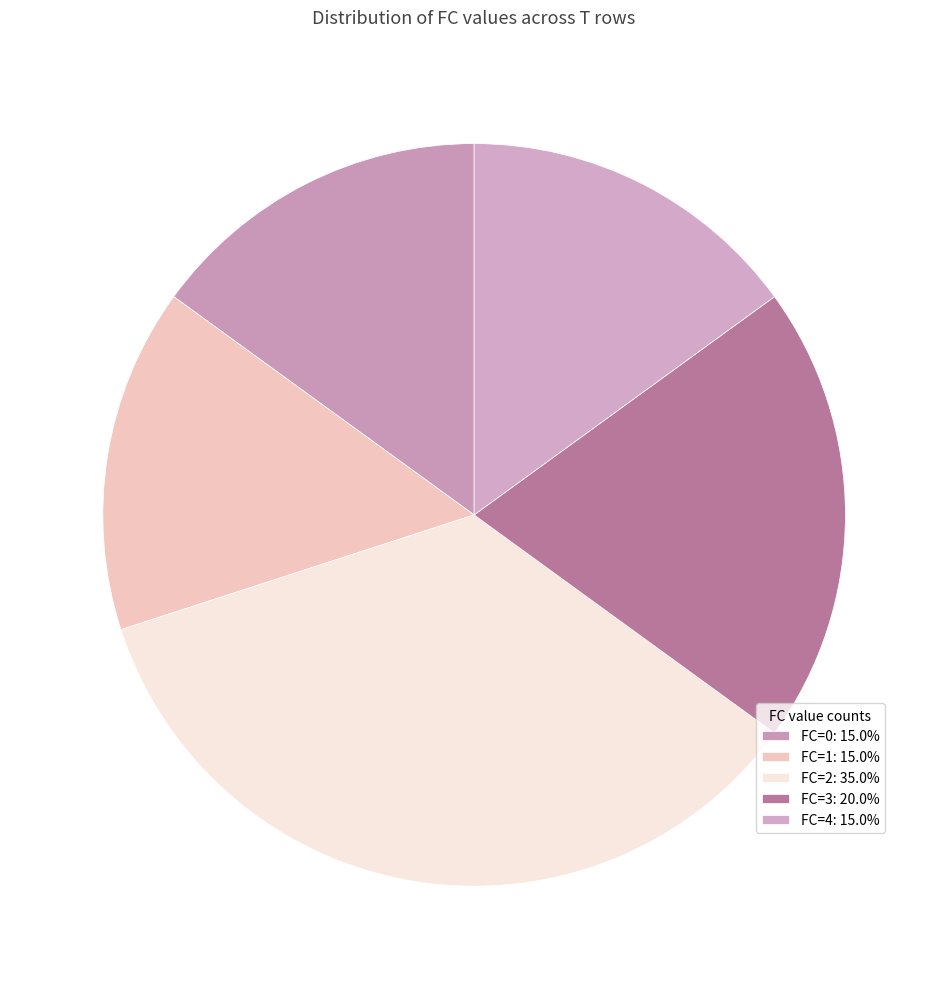

Which category has the biggest portion of the pie?

FC=2